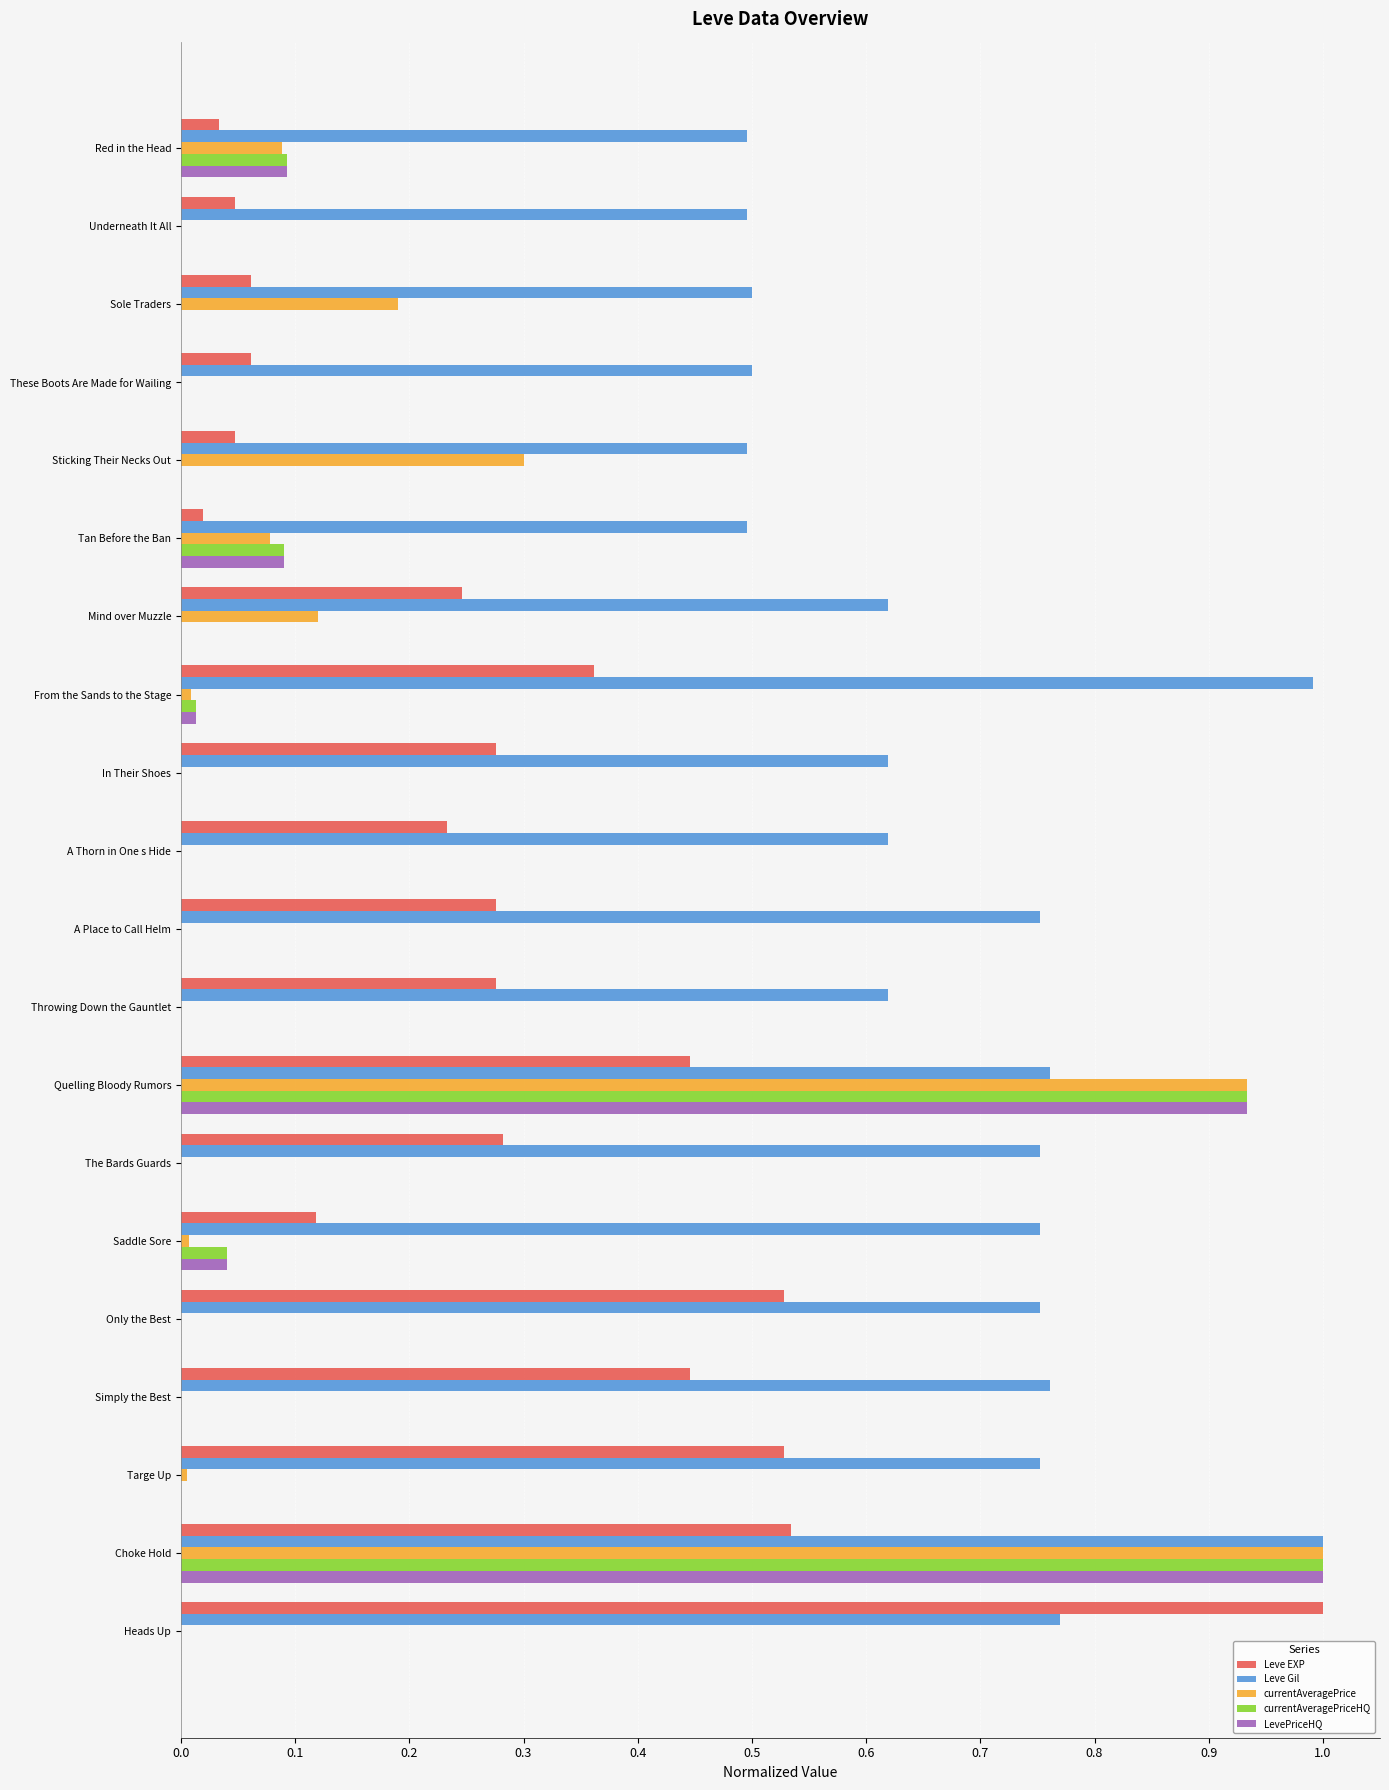

What is the sum of all currentAveragePrice values?

2.7